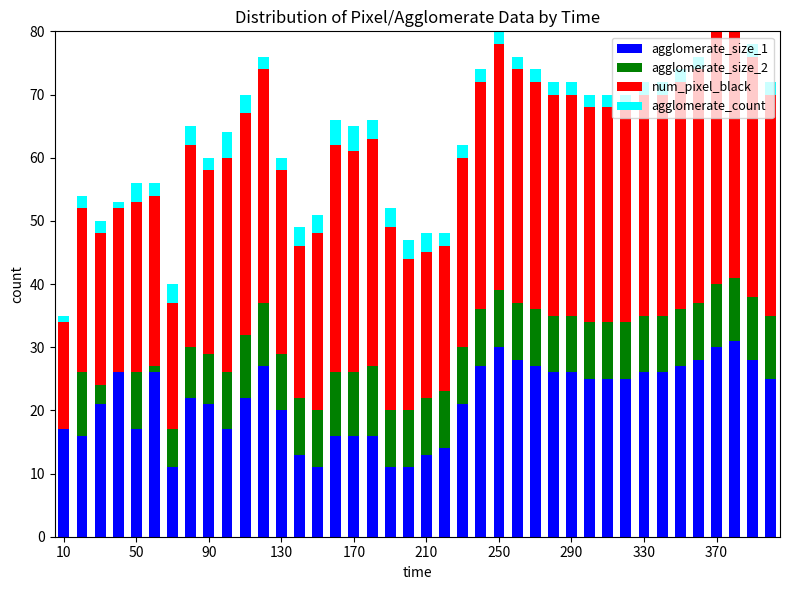

What is the difference between the highest and lowest values at 170?

31